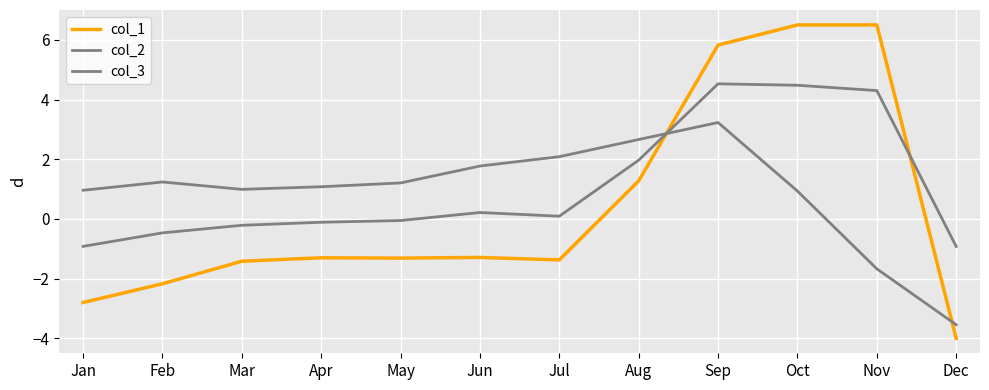

Does the chart have visible grid lines?

Yes